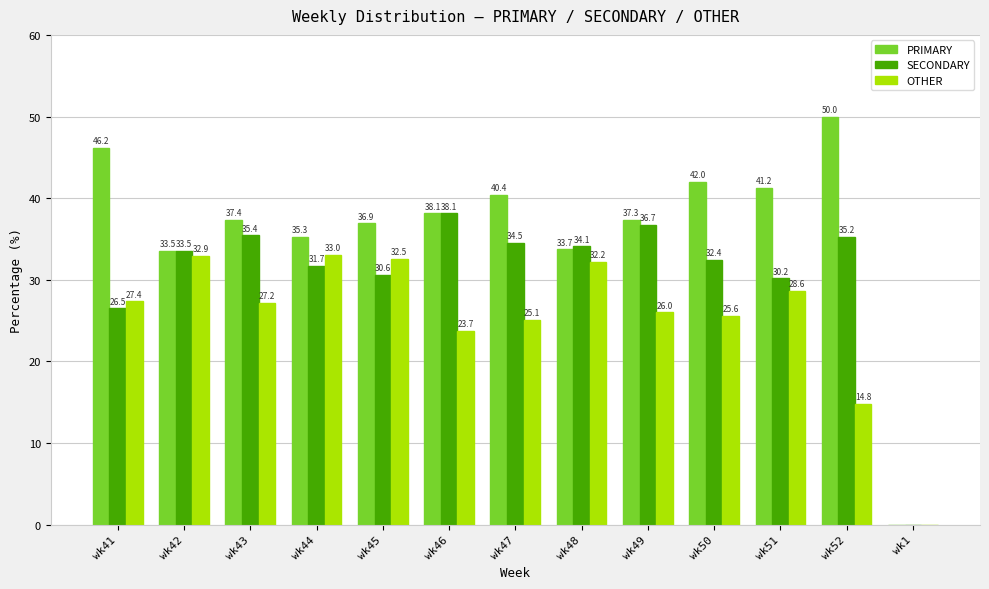

What is the spread (max minus min) of values at wk47?

15.3